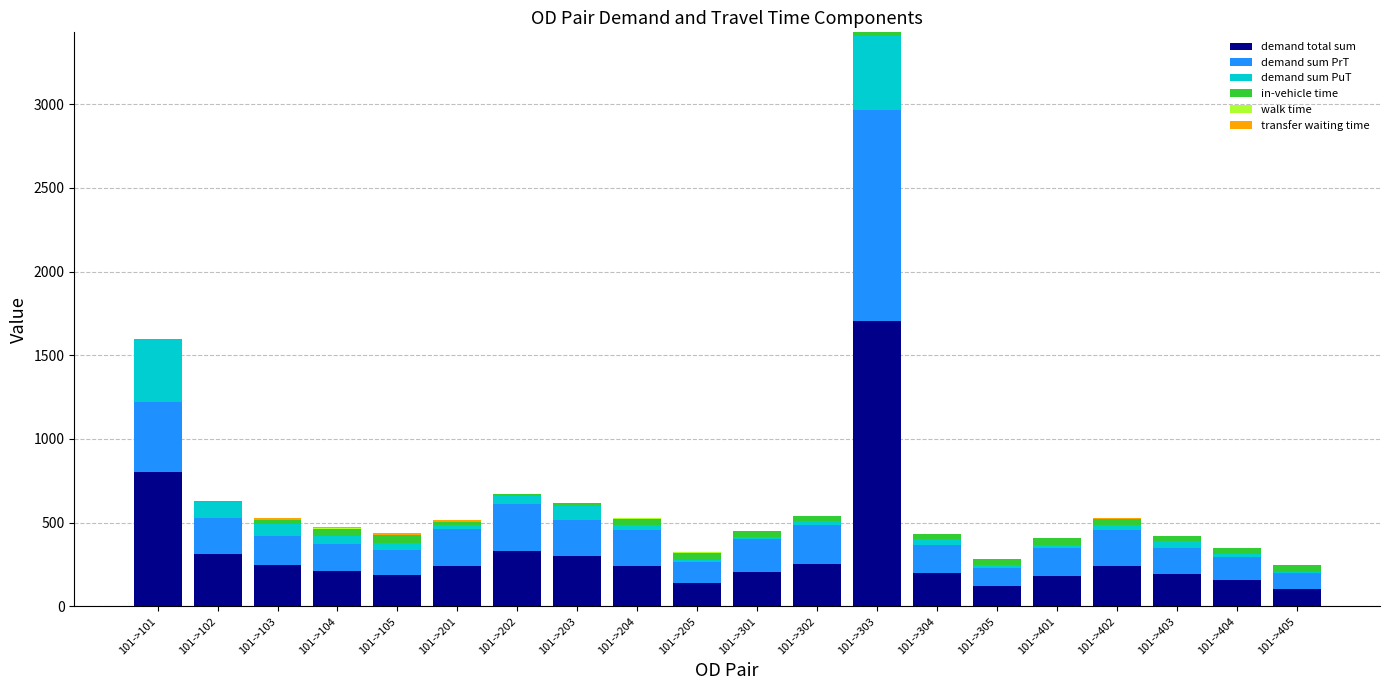

Which category has the highest value in the demand total sum series?

101->303